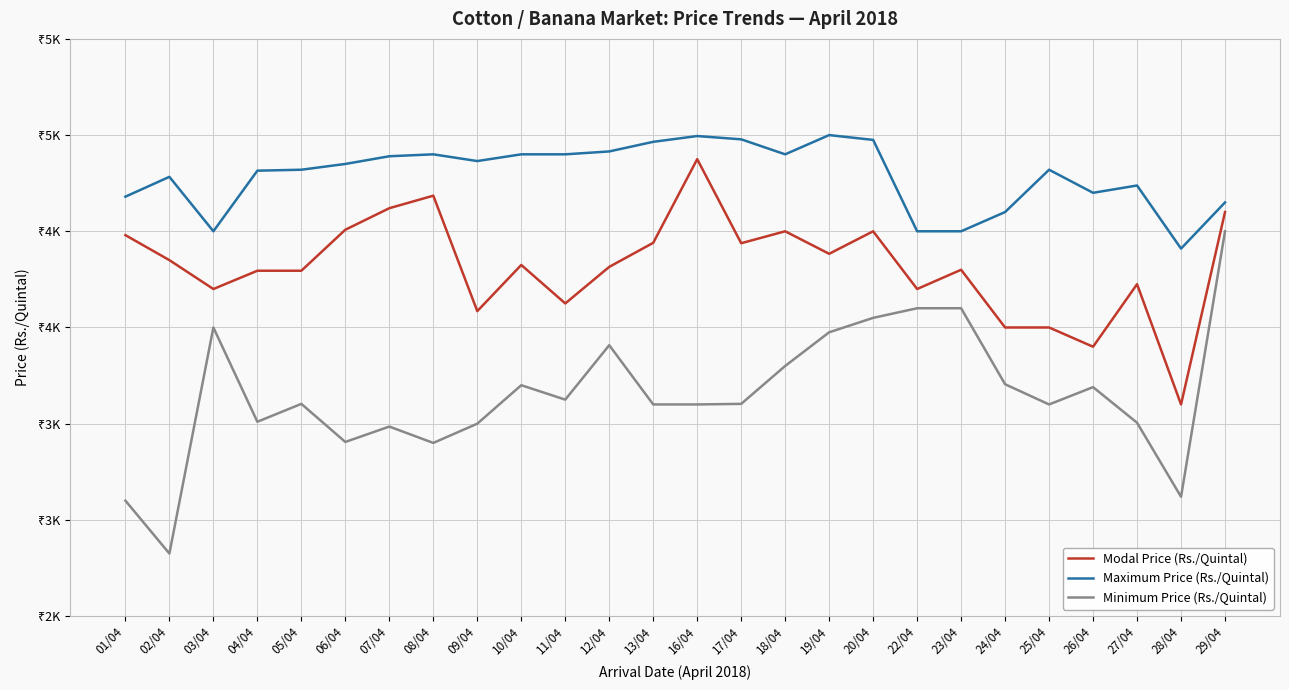

Does the chart display data point markers on the line(s)?

No